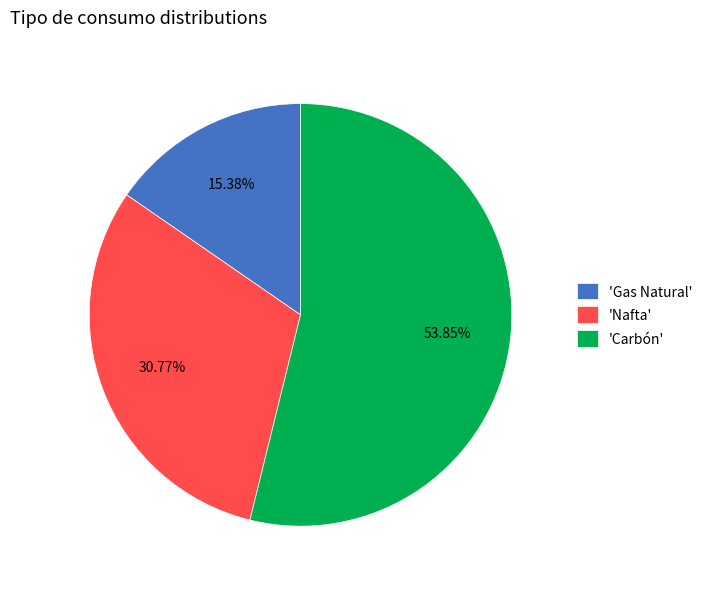

Rank the categories by value from lowest to highest.

'Gas Natural', 'Nafta', 'Carbón'